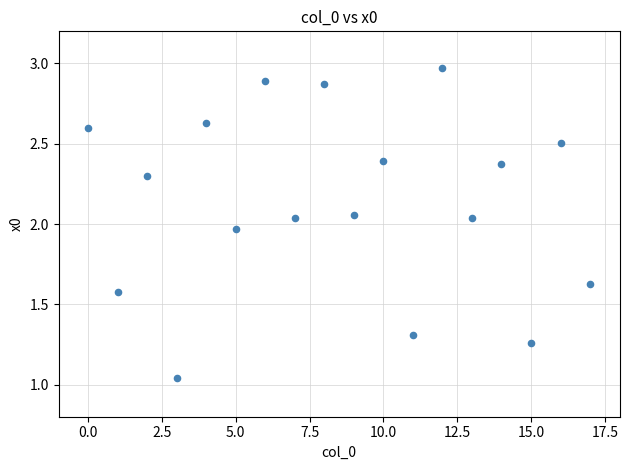

What is the range of Y values (max minus min)?

1.9